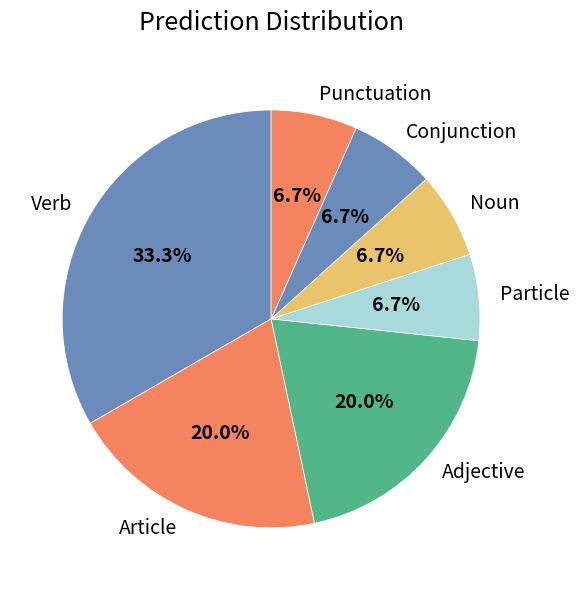

Is the sum of Verb and Article greater than half?

Yes